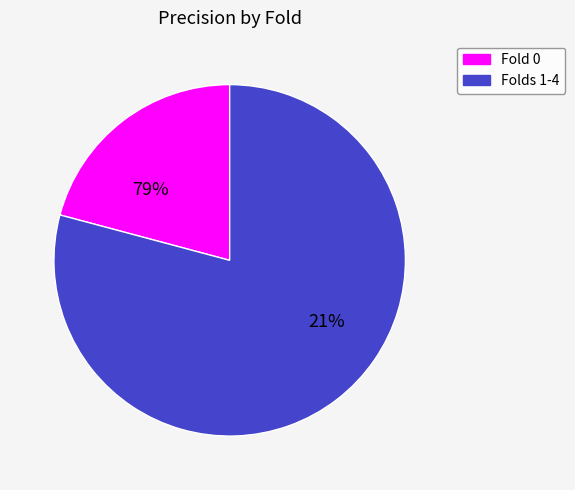

True or false: 0 accounts for 9% of the total.

False